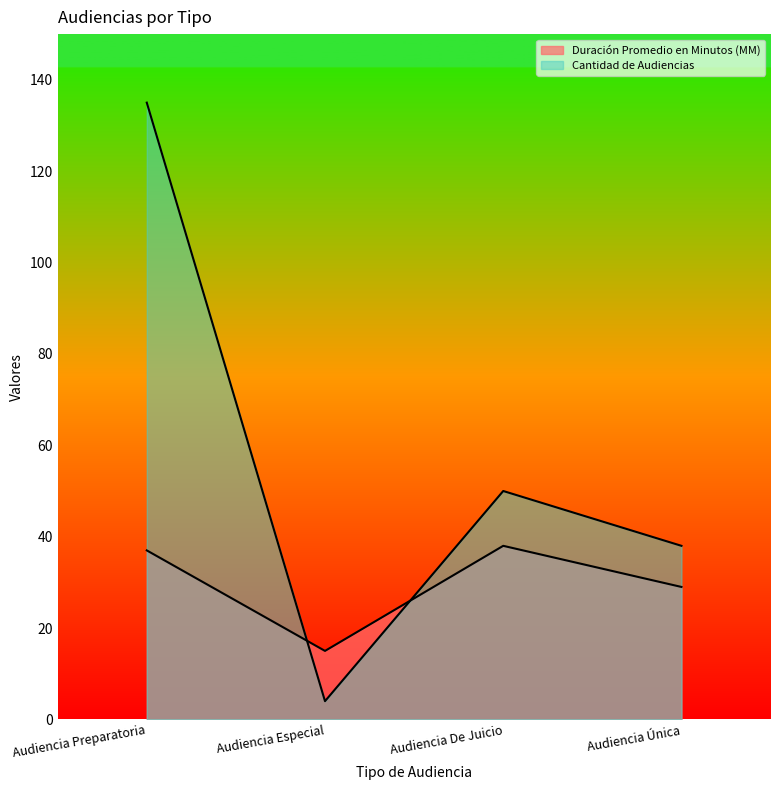

The value of Cantidad de Audiencias at Audiencia Única is 38. True or false?

True